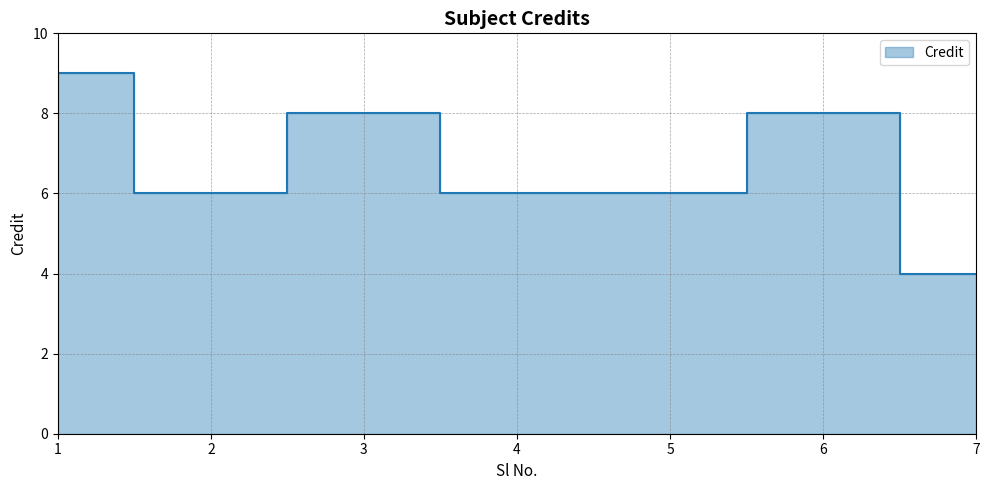

How many categories are shown in the chart?

7